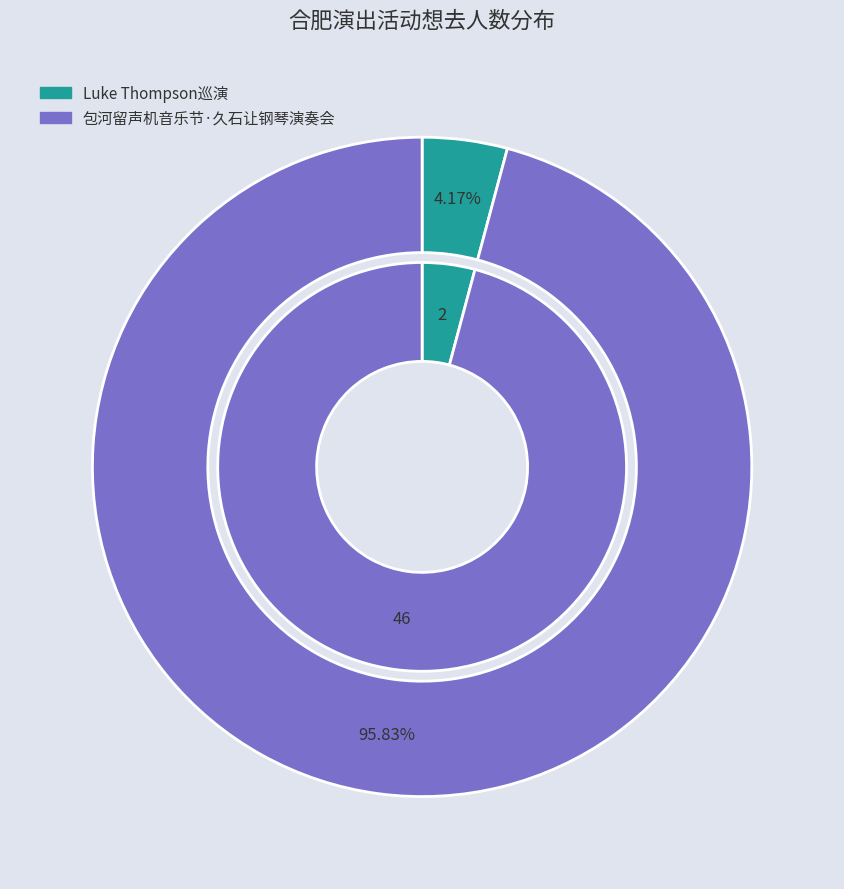

How many slices are in this pie chart?

2